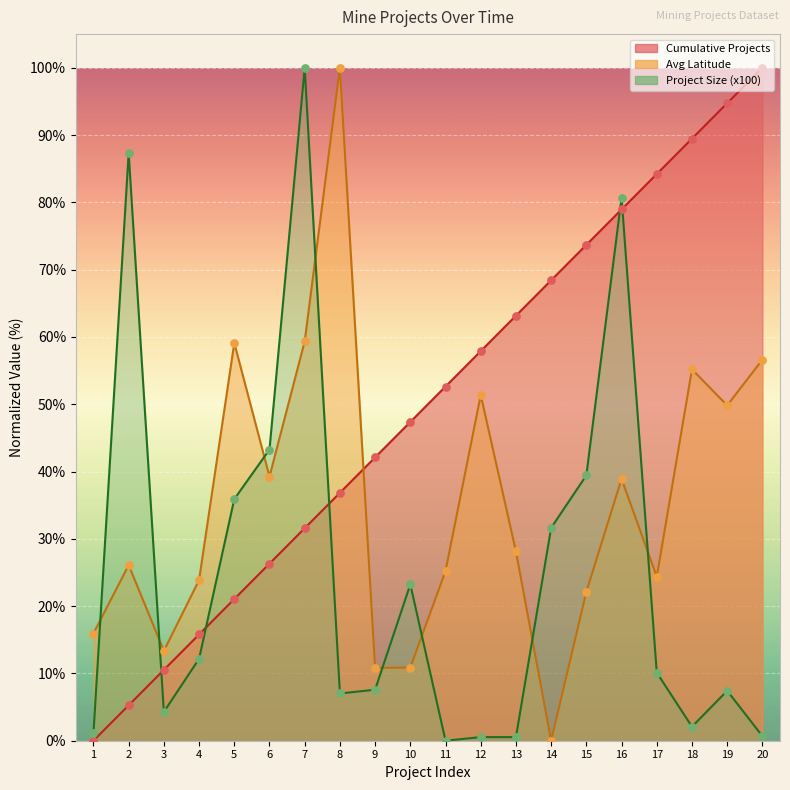

Which series has the largest total across all categories?

Cumulative Projects